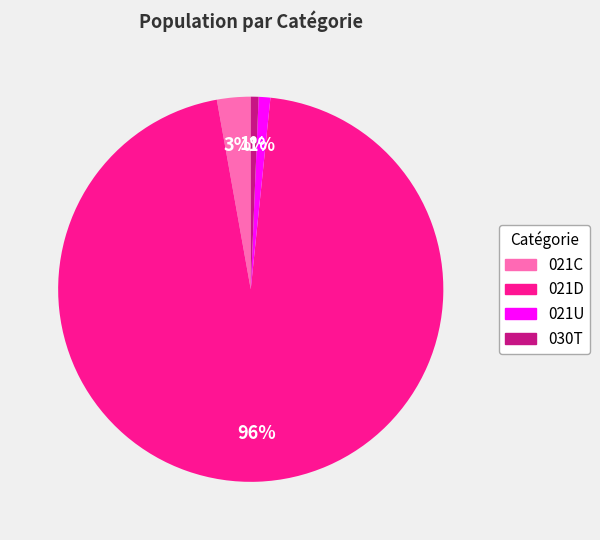

To the nearest percent, what is the average slice percentage?

25%